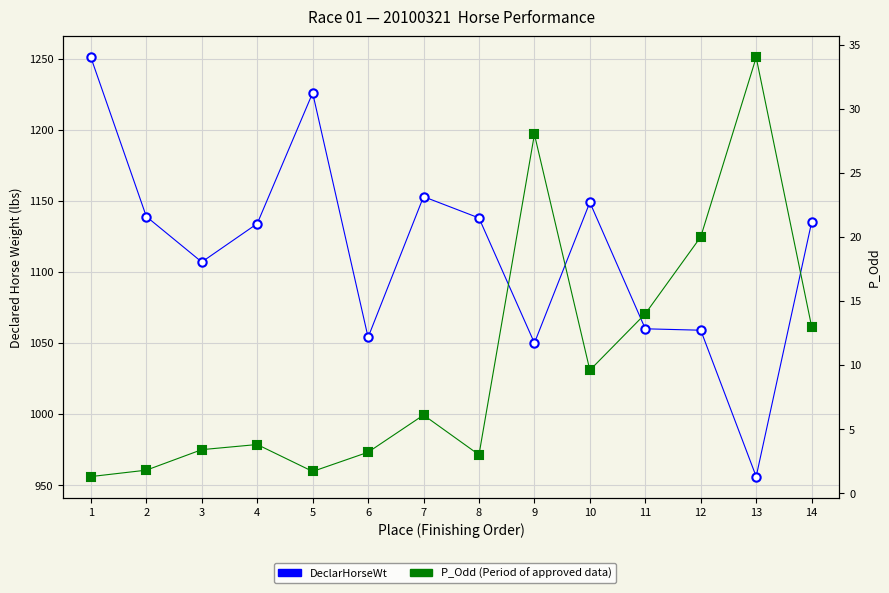

At which category does P_Odd reach its first local valley?

5